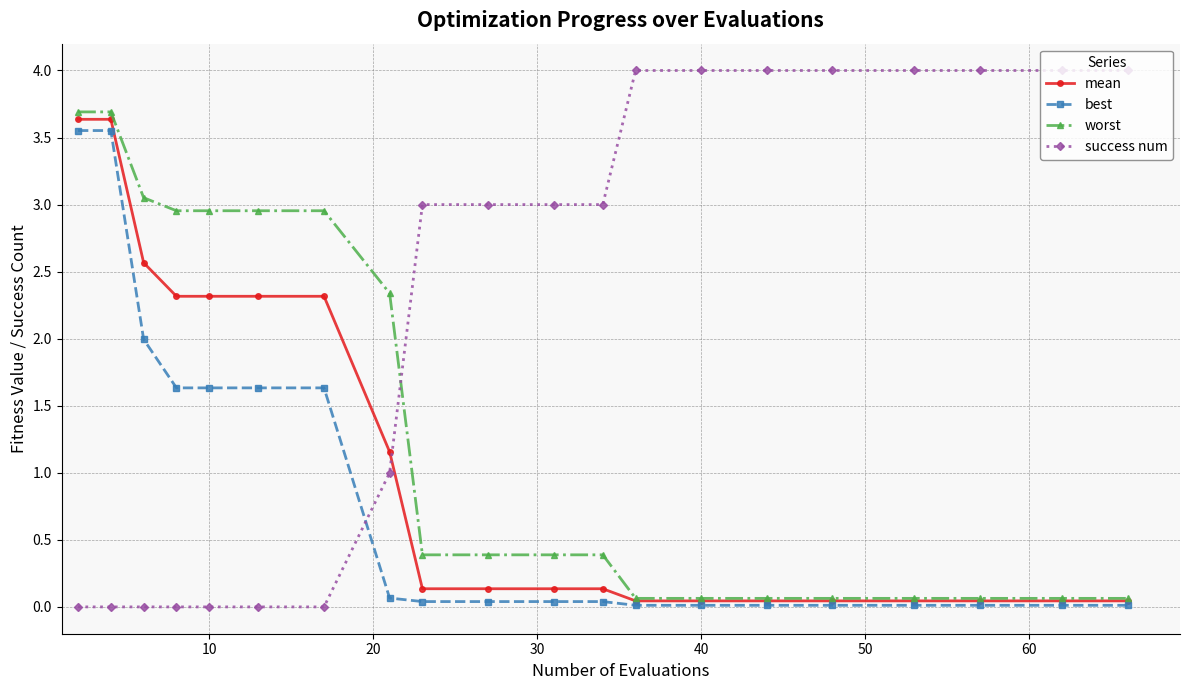

What is the greatest value displayed?

4.0